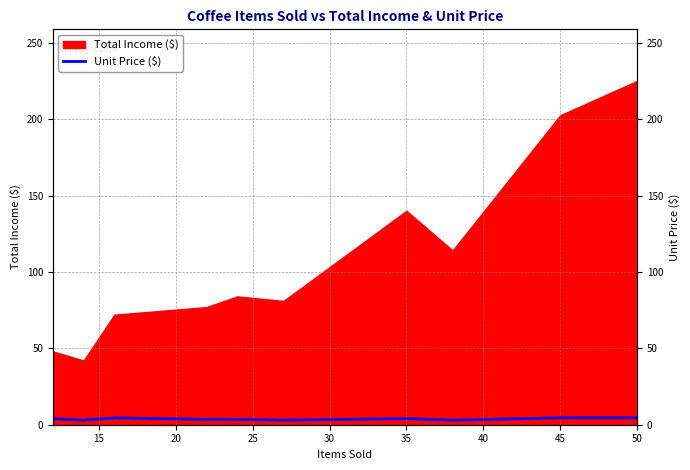

The value at 45 is 6.8. True or false?

False